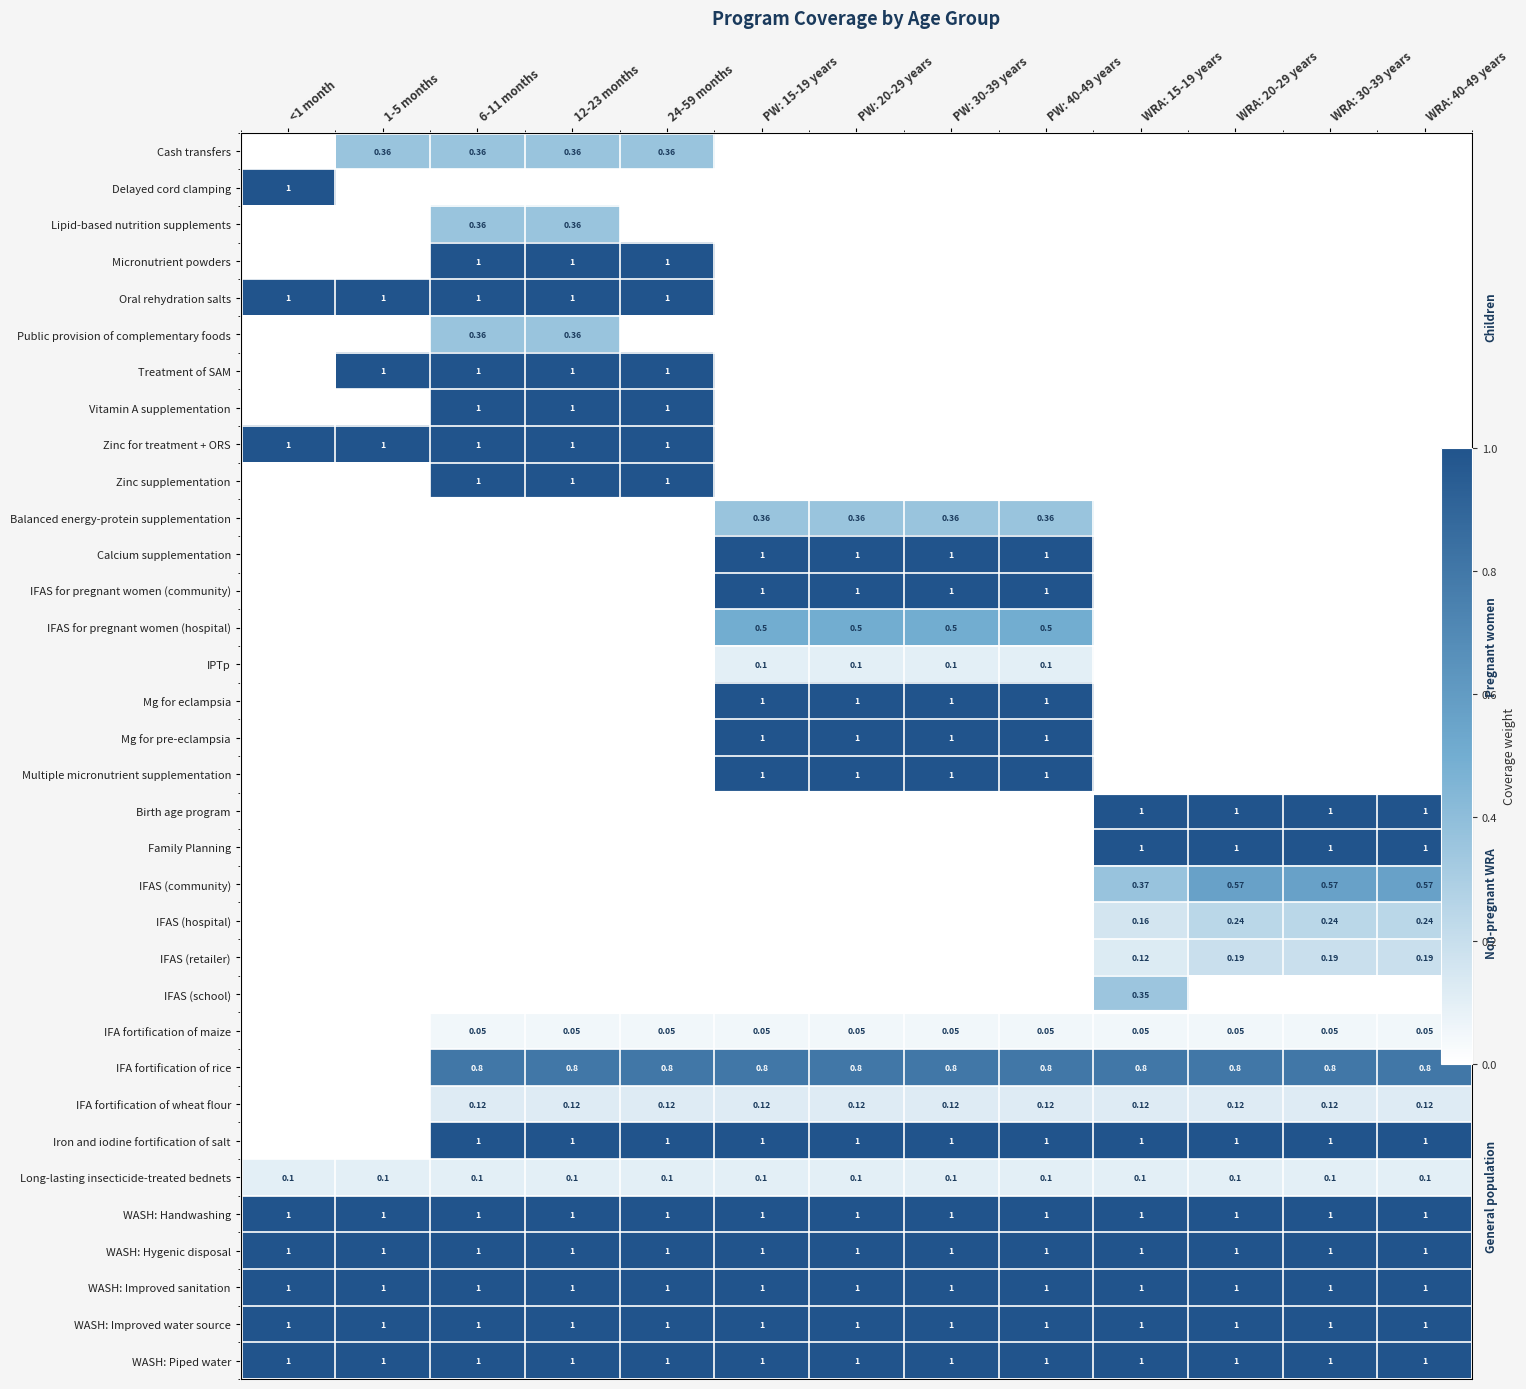

Which series has the largest total across all categories?

WASH: Handwashing